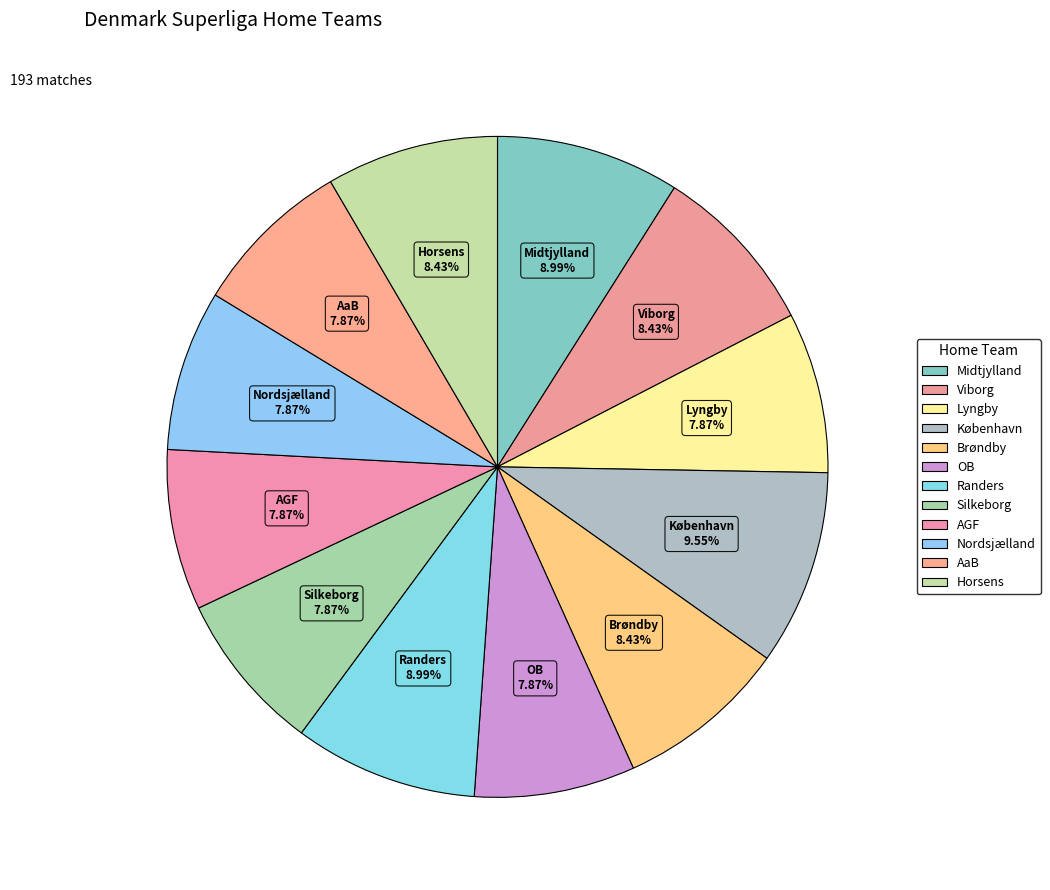

What is the change in value from Viborg to Silkeborg?

-1